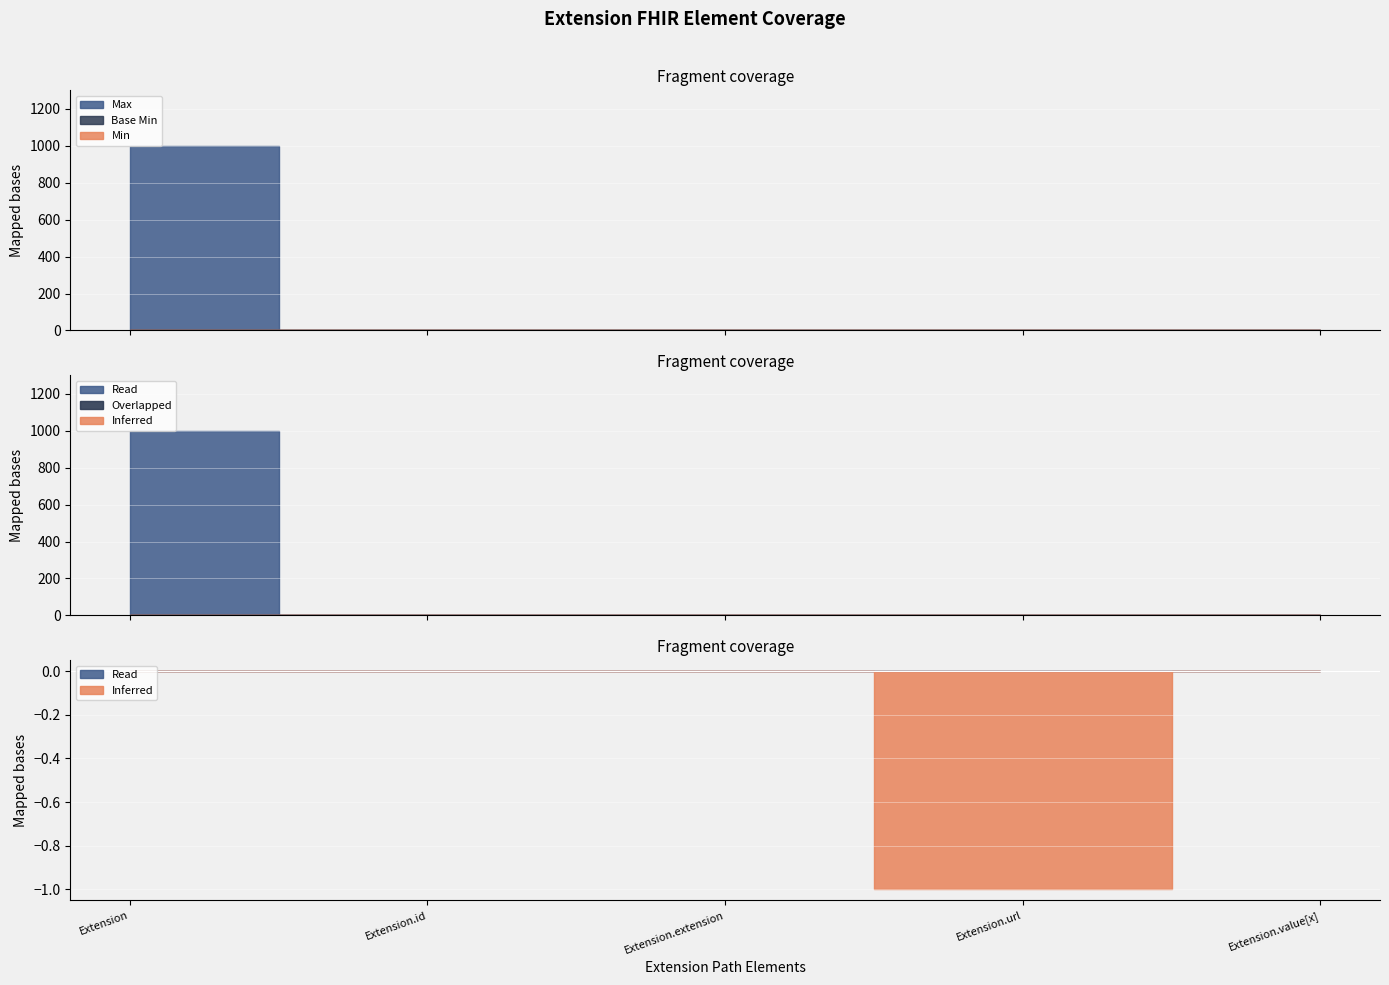

Rank the categories by Min value from lowest to highest.

Extension, Extension.id, Extension.extension, Extension.value[x], Extension.url